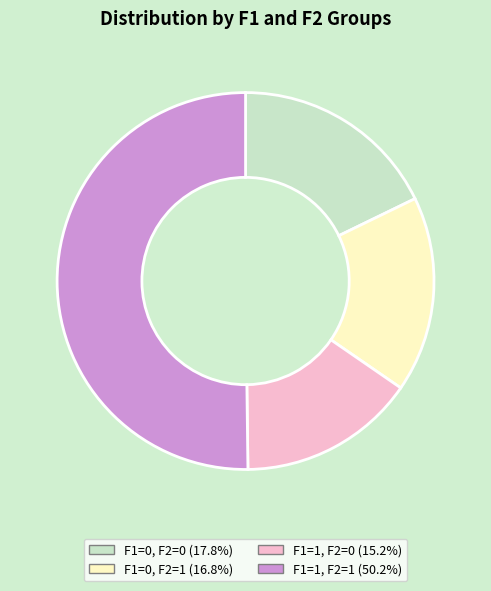

What is the majority slice?

F1=1, F2=1